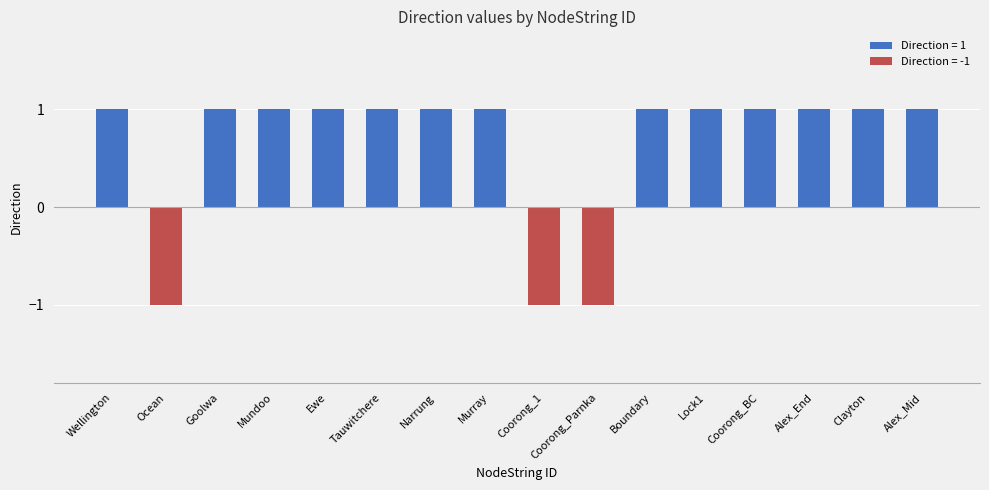

True or false: the data shows 1 at Tauwitchere.

True